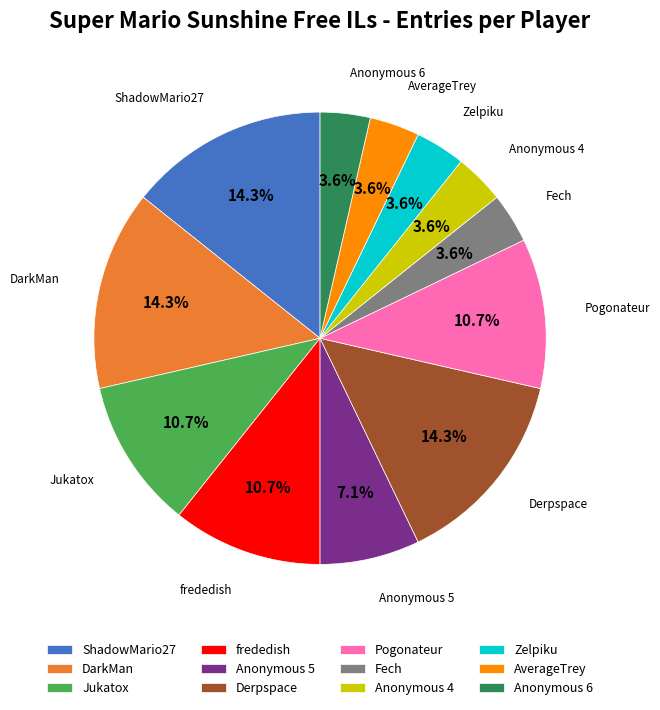

Does Pogonateur account for over 50% of the chart?

No